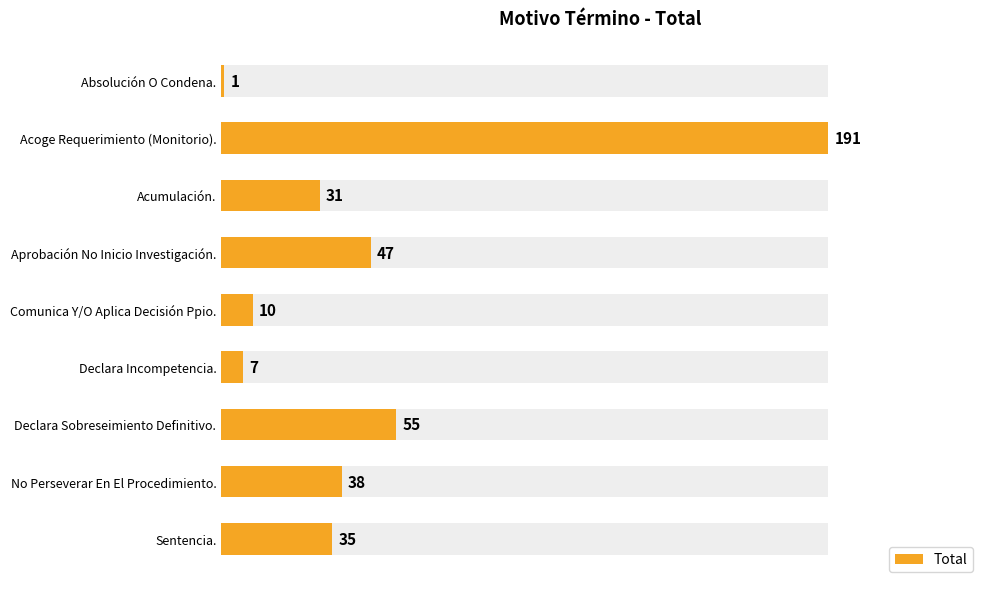

Between Aprobación No Inicio Investigación. and Absolución O Condena., which is larger?

Aprobación No Inicio Investigación.